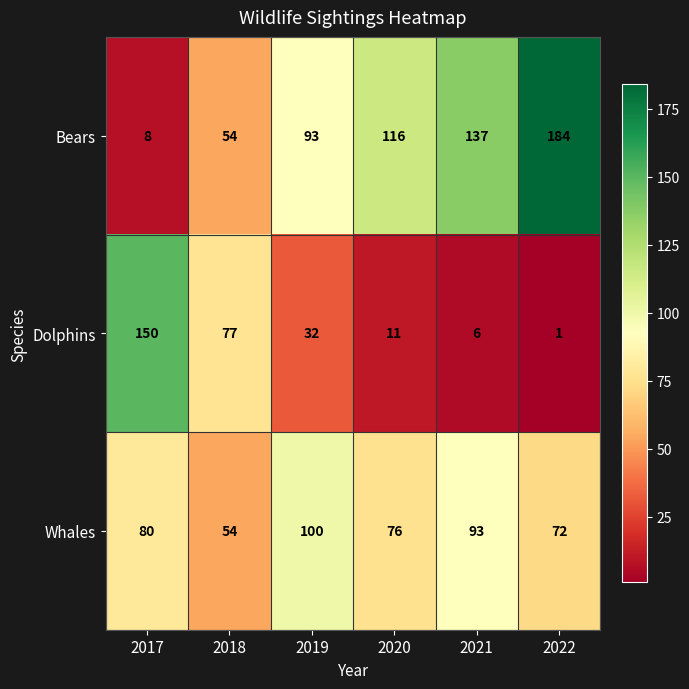

Where is Bears nearest to the value 96?

2019